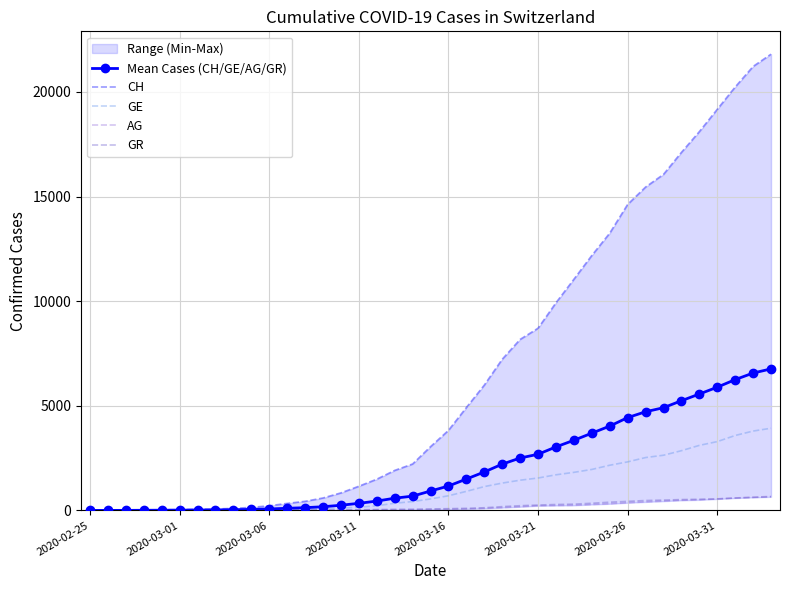

How many data points in AG are less than 43?

19